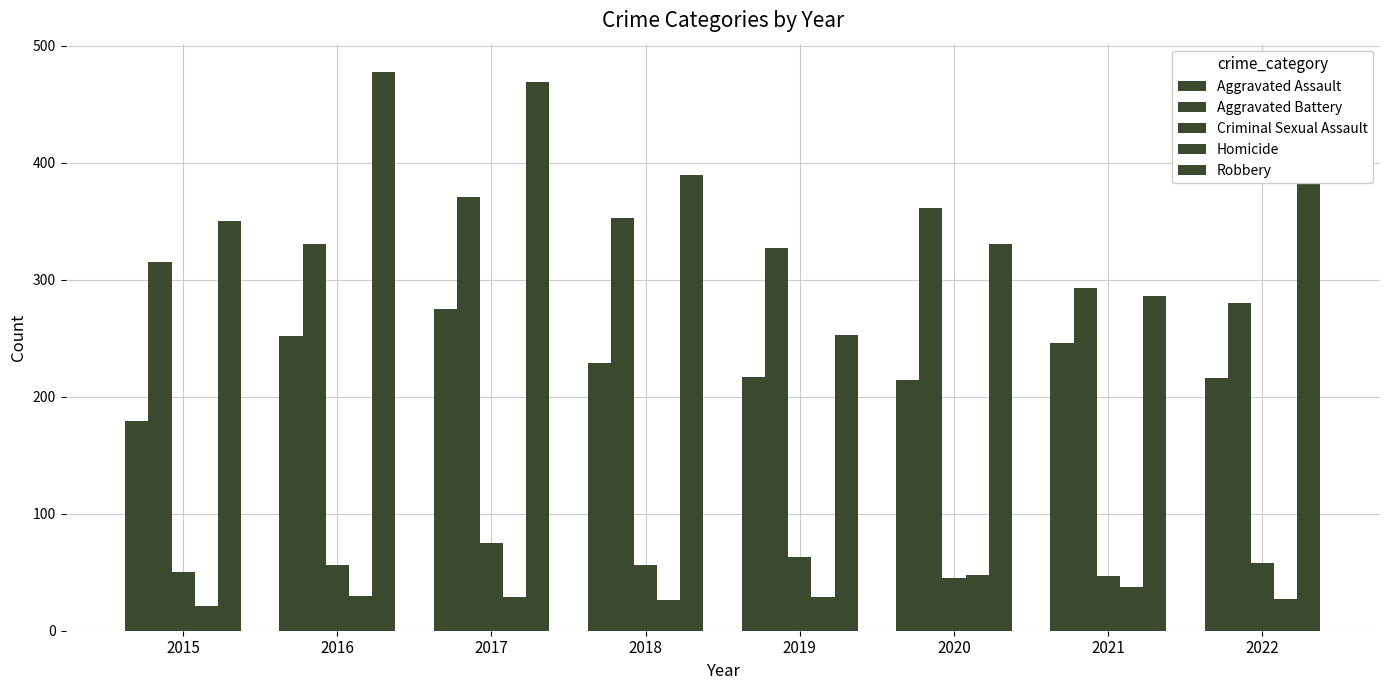

Which series has the largest range (max minus min)?

Robbery